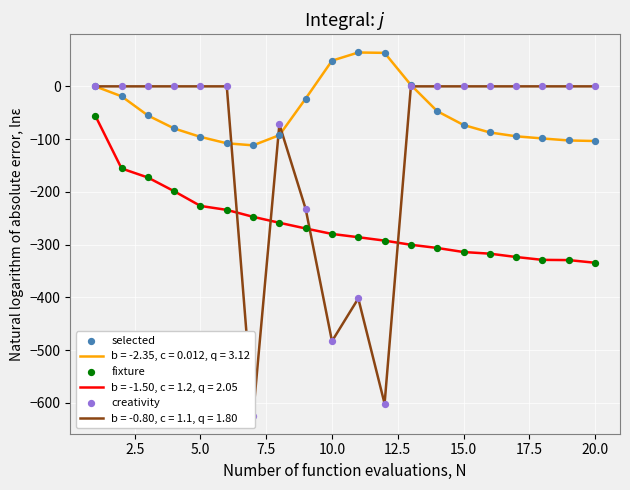

Which series has the largest total across all categories?

selected